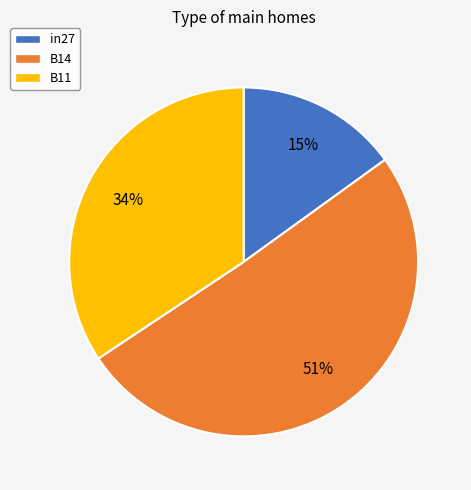

Combined, do B14 and in27 account for over 50%?

Yes